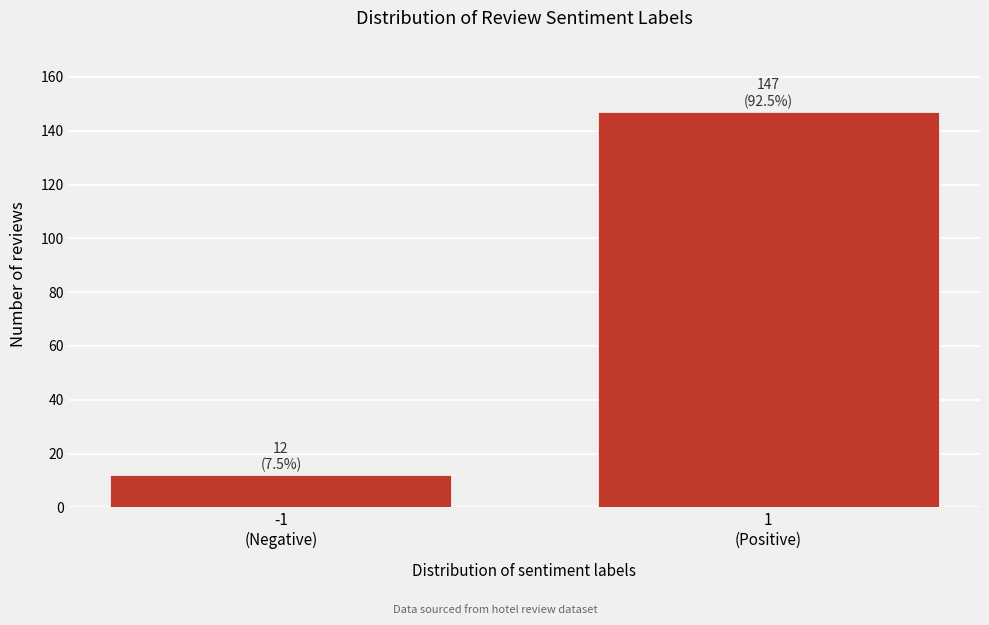

Reading left to right, what are all the values shown in this chart?

12	147